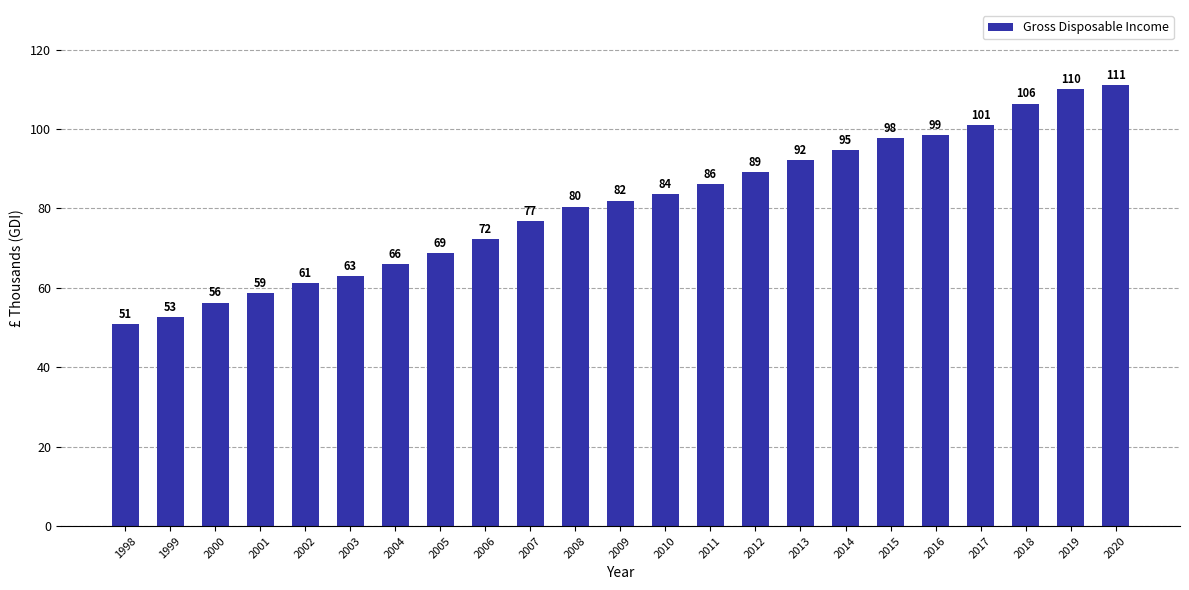

What is the value of the 23rd bar from the left?

110987